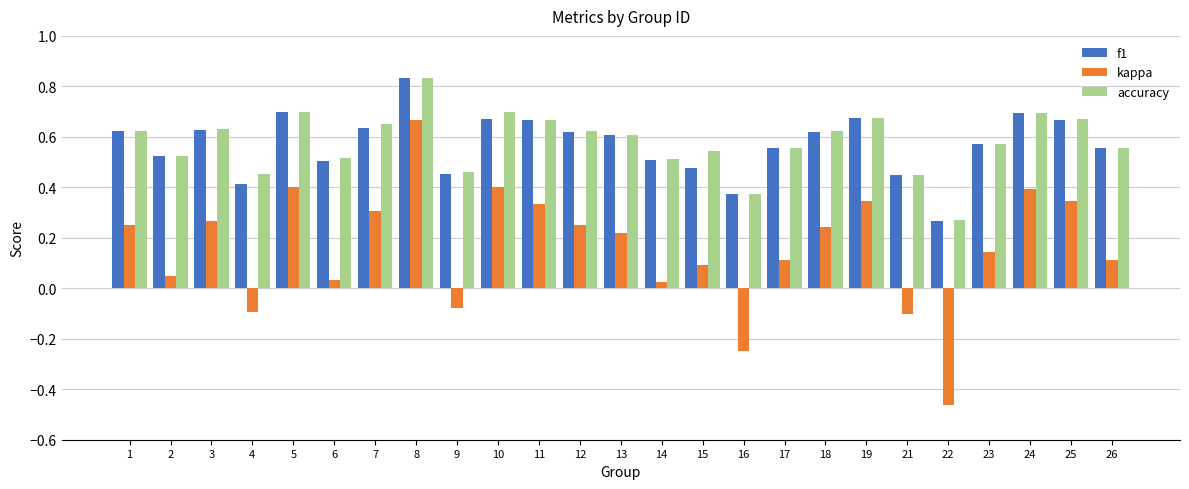

How many categories are shown in the chart?

25